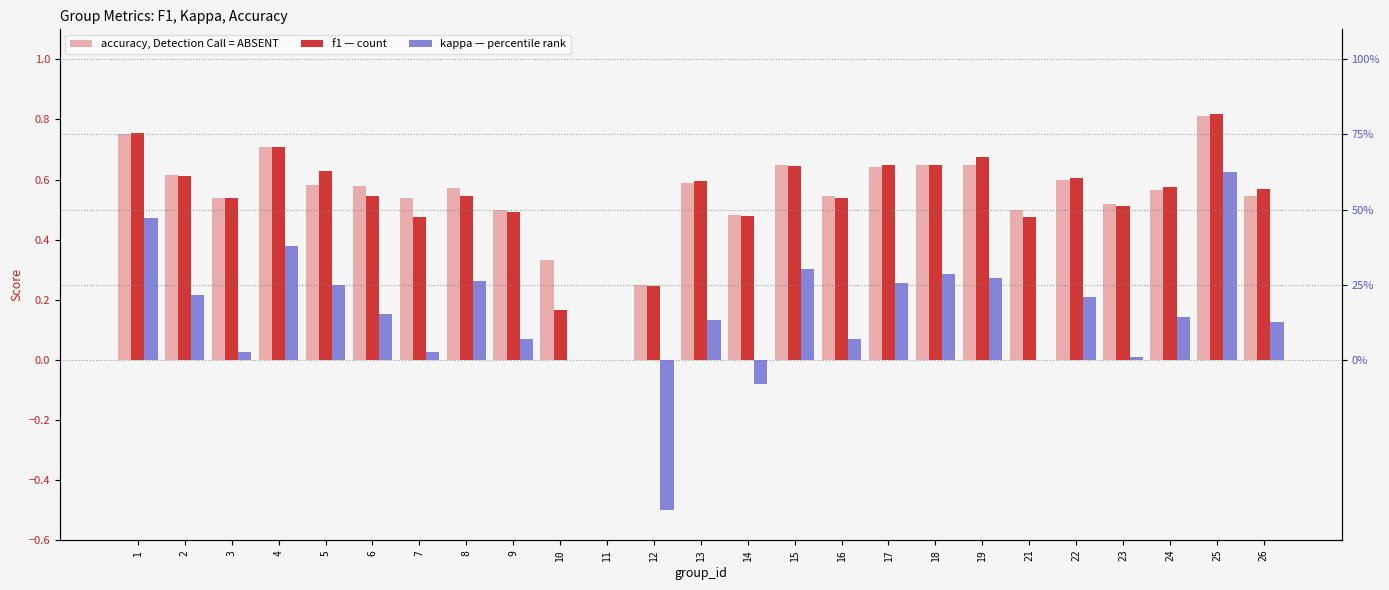

Which category has the lowest value in the kappa series?

12